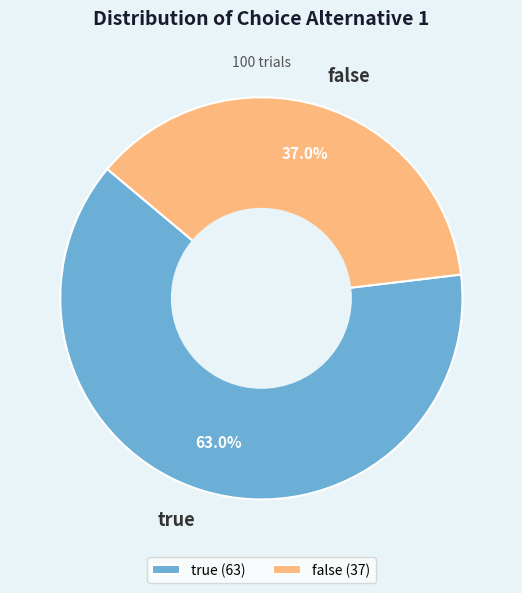

Is false the majority of the pie?

No